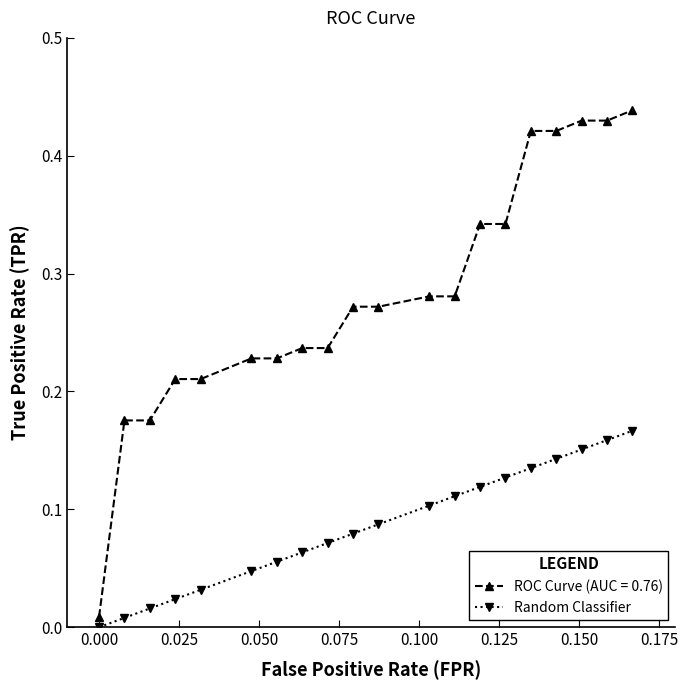

What is the sum of all Random Classifier values?

1.7